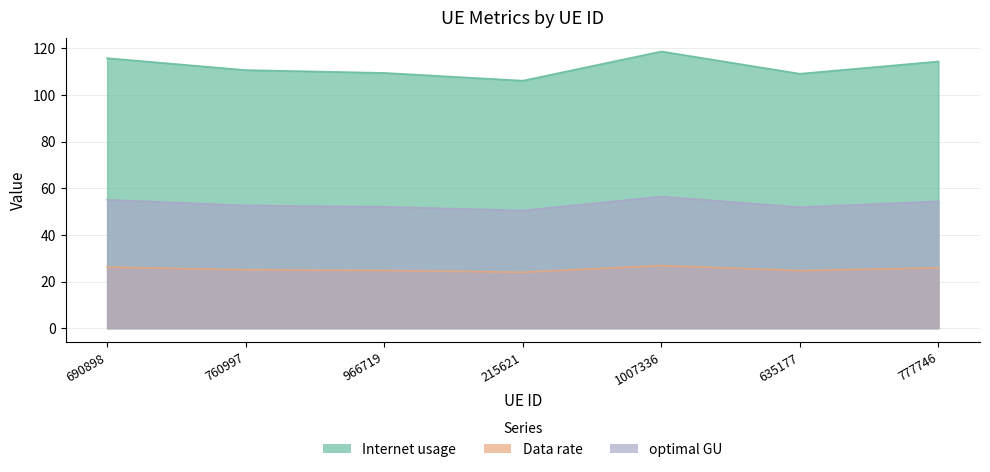

Reading left to right, transcribe all the data shown in this chart.

Internet usage: 690898=115.8	760997=110.7	966719=109.5	215621=106.2	1007336=118.7	635177=109.1	777746=114.4
Data rate: 690898=26.2	760997=25.0	966719=24.8	215621=24.0	1007336=26.9	635177=24.7	777746=25.9
optimal GU: 690898=55.1	760997=52.7	966719=52.1	215621=50.5	1007336=56.5	635177=51.9	777746=54.4